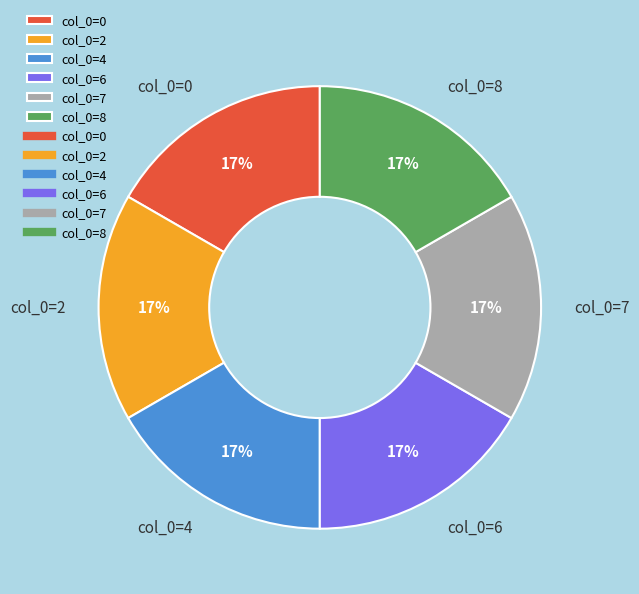

To the nearest percent, what percentage of the pie is col_0=4?

17%